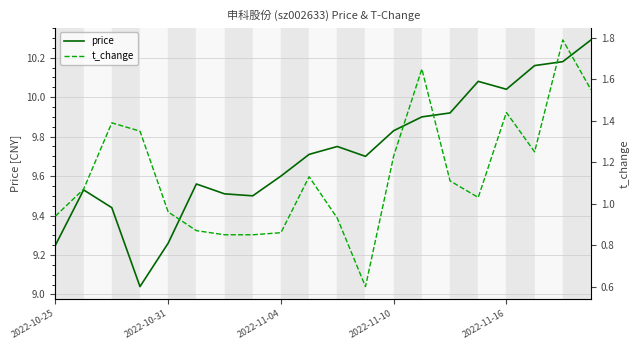

Rank the series by their maximum value, from highest to lowest.

price, t_change